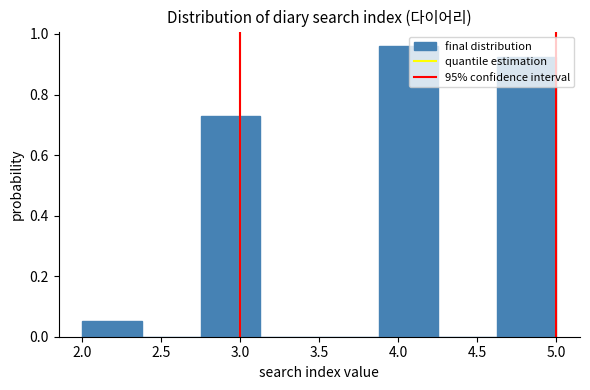

How tall is the bar that spans 2.750 to 3.125 on the x-axis? Neither the bar edges nor the heights are printed on the chart, so give them approximately, as read against the axes.

0.72